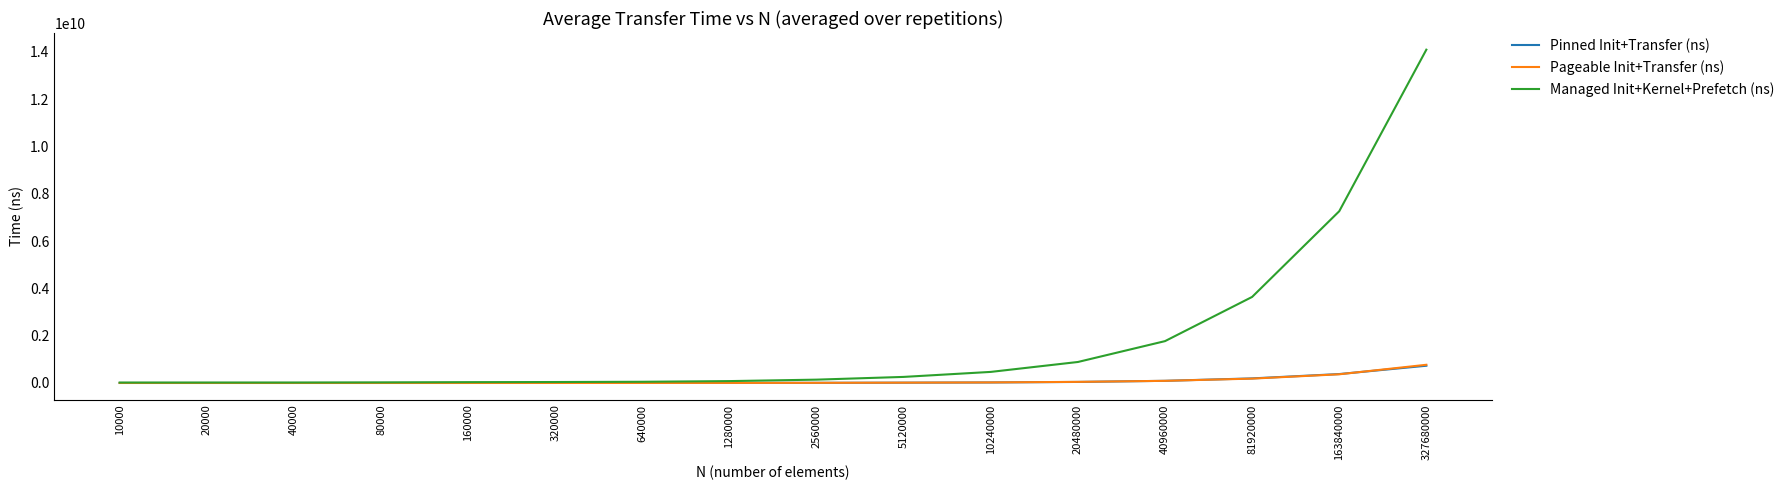

What is the greatest value displayed?

14086538435